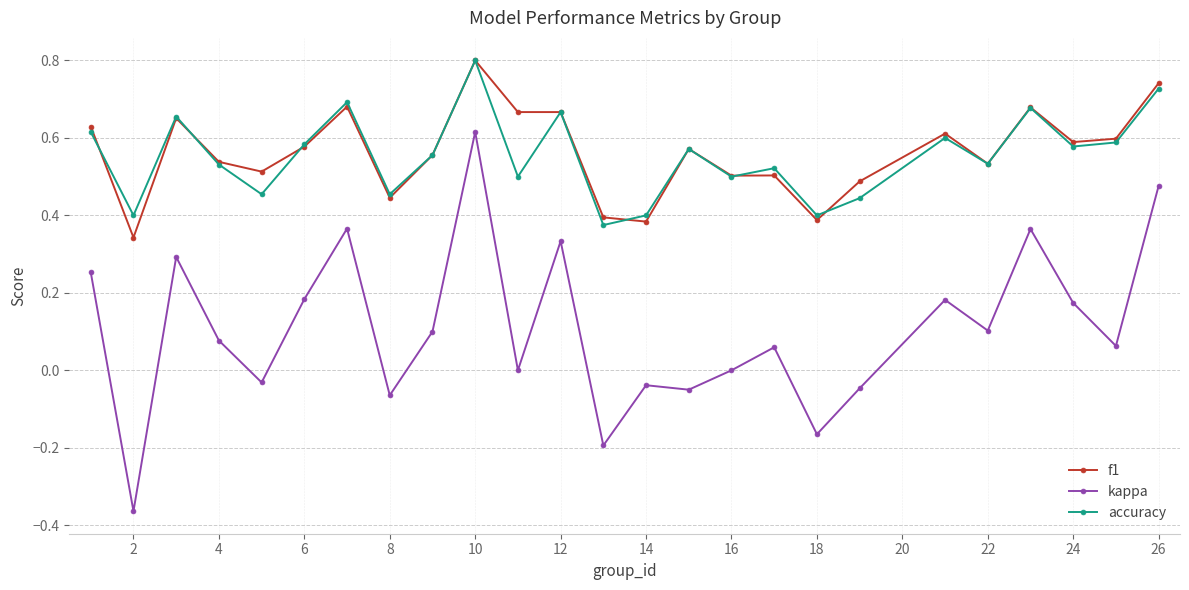

What is the greatest value displayed?

0.8